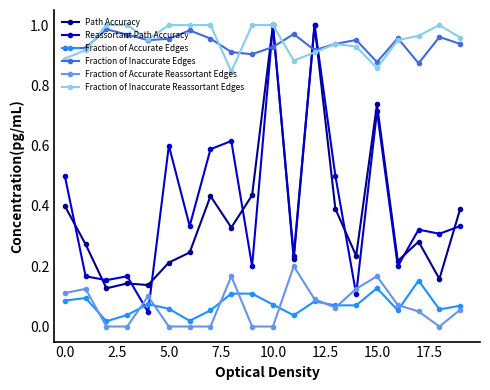

True or false: Fraction of Inaccurate Reassortant Edges has more than 0 points higher than both neighbors.

True